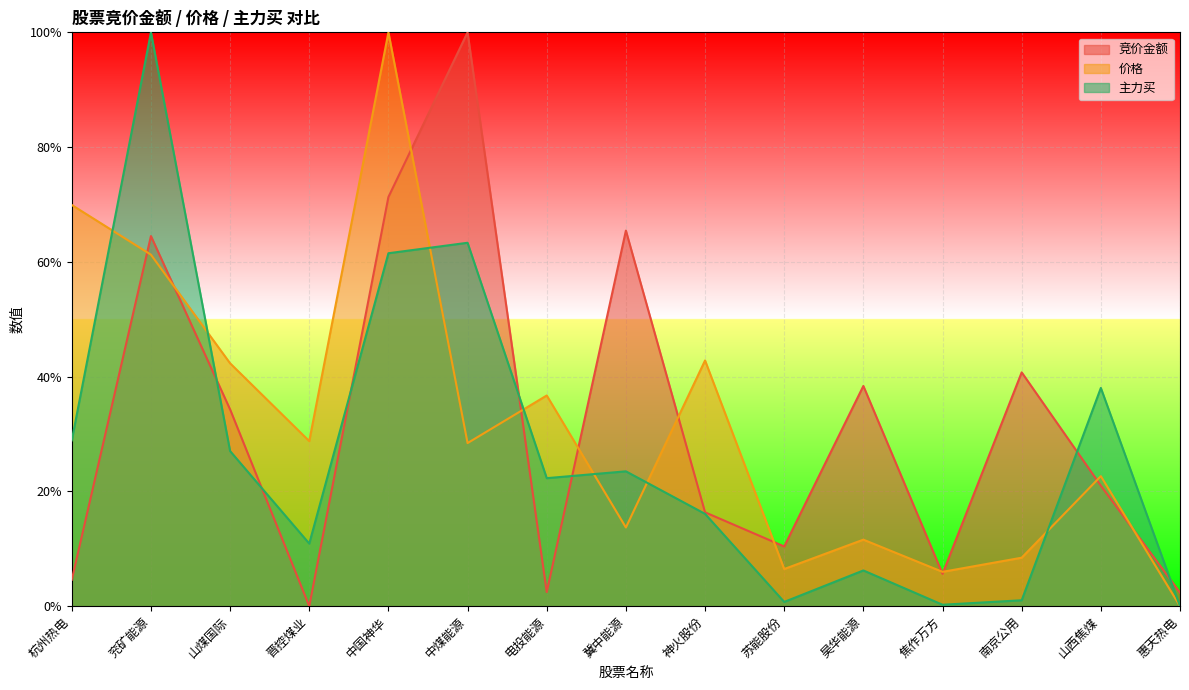

What is the average value of the 竞价金额 series?

0.3